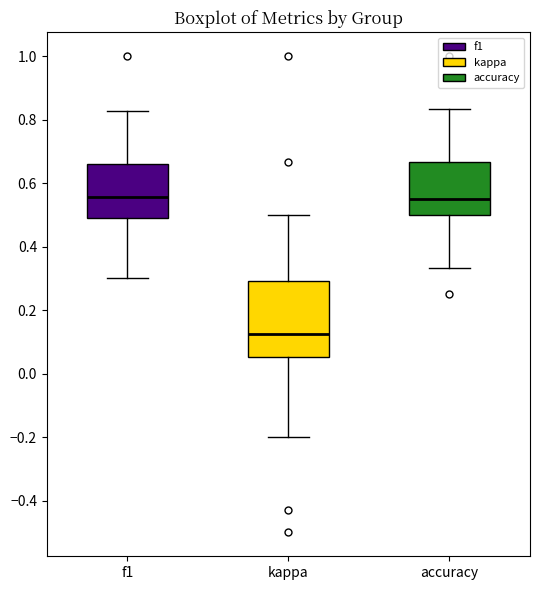

Where does the median line of the box for f1 sit on the y-axis? The values are not printed on the chart, so give them approximately, as read against the axis.

0.56